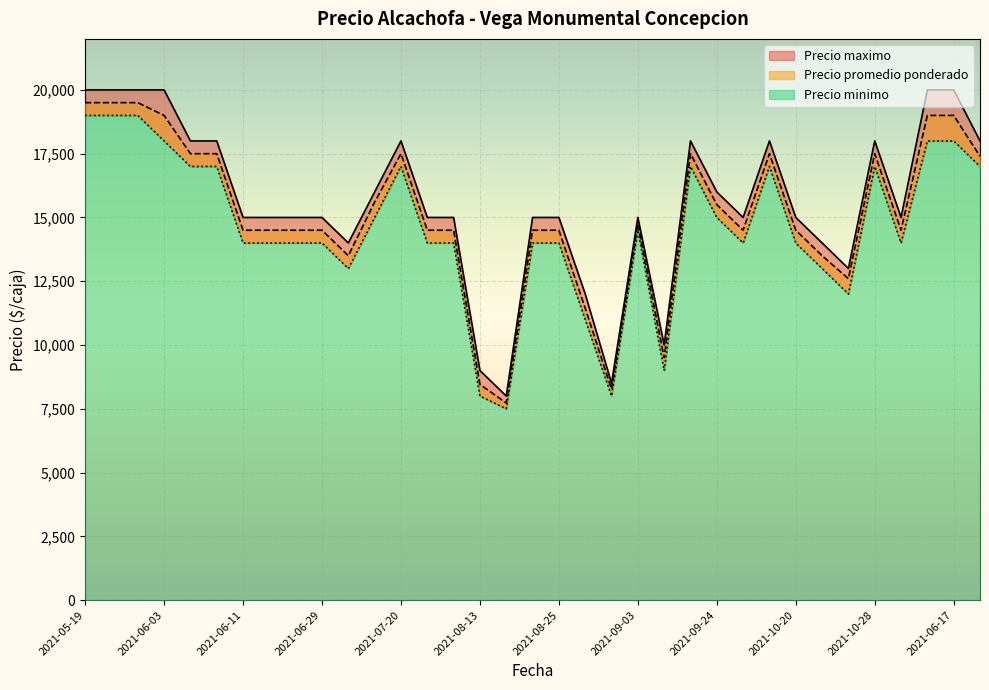

At which label is Precio maximo closest to 14000?

2021-07-06